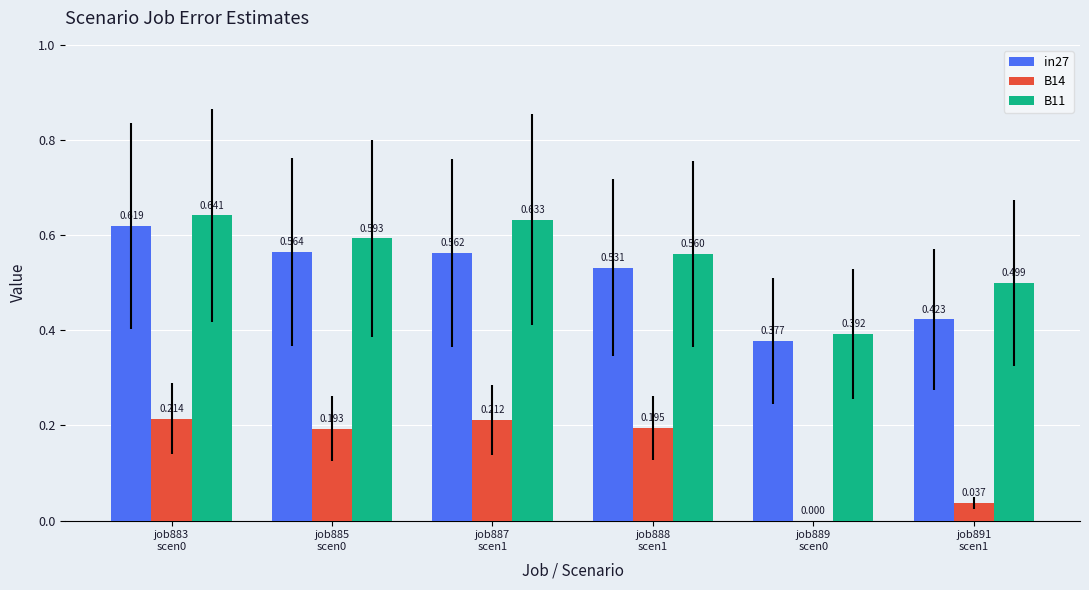

Which category has the highest value in the in27 series?

job883
scen0